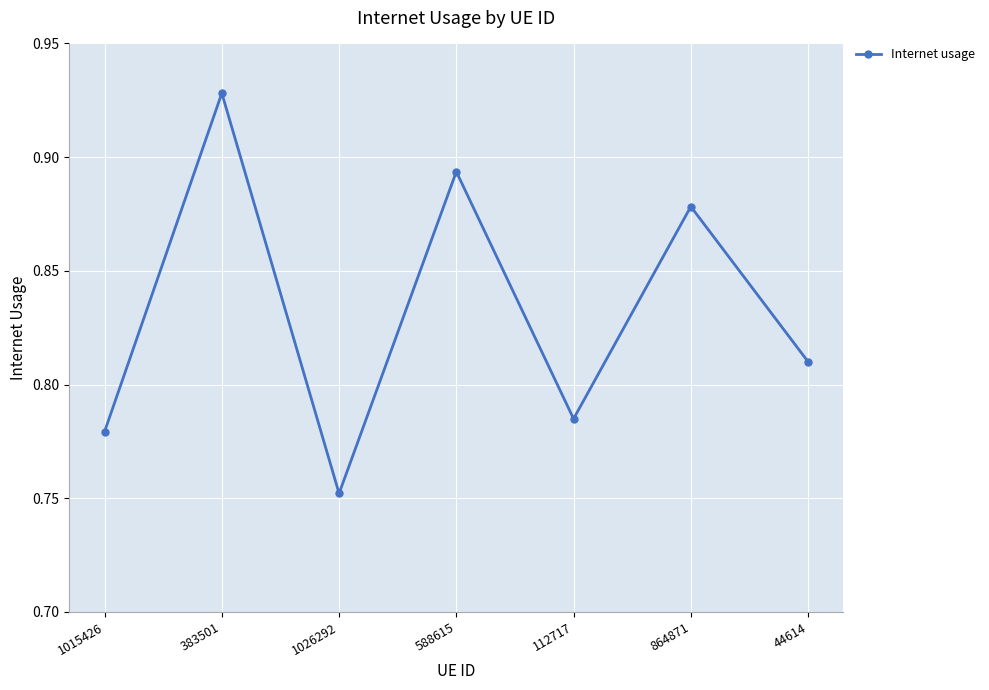

Which label corresponds to the largest value in the chart?

383501